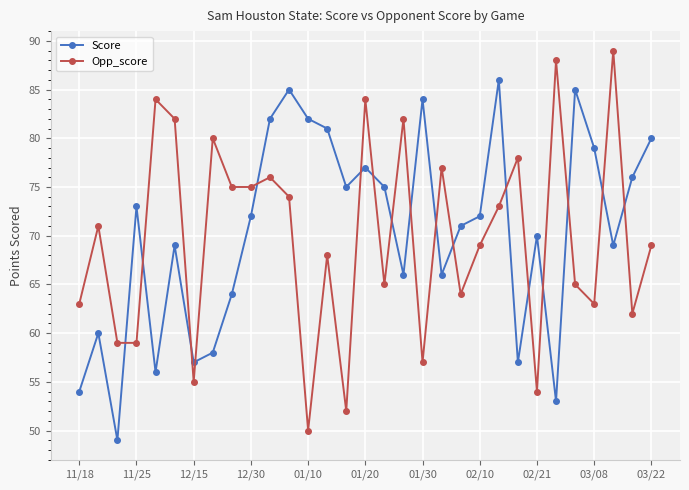

Which series has the largest total across all categories?

Score